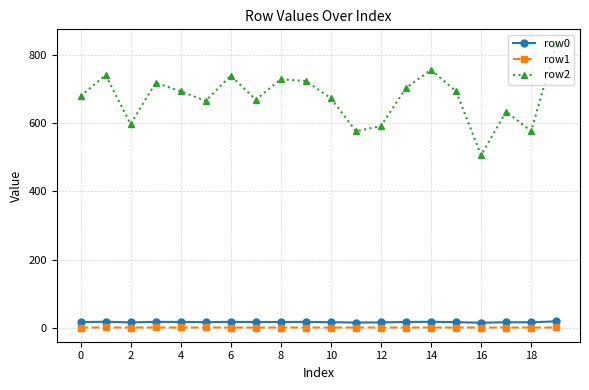

Which series has the widest spread of values?

row2